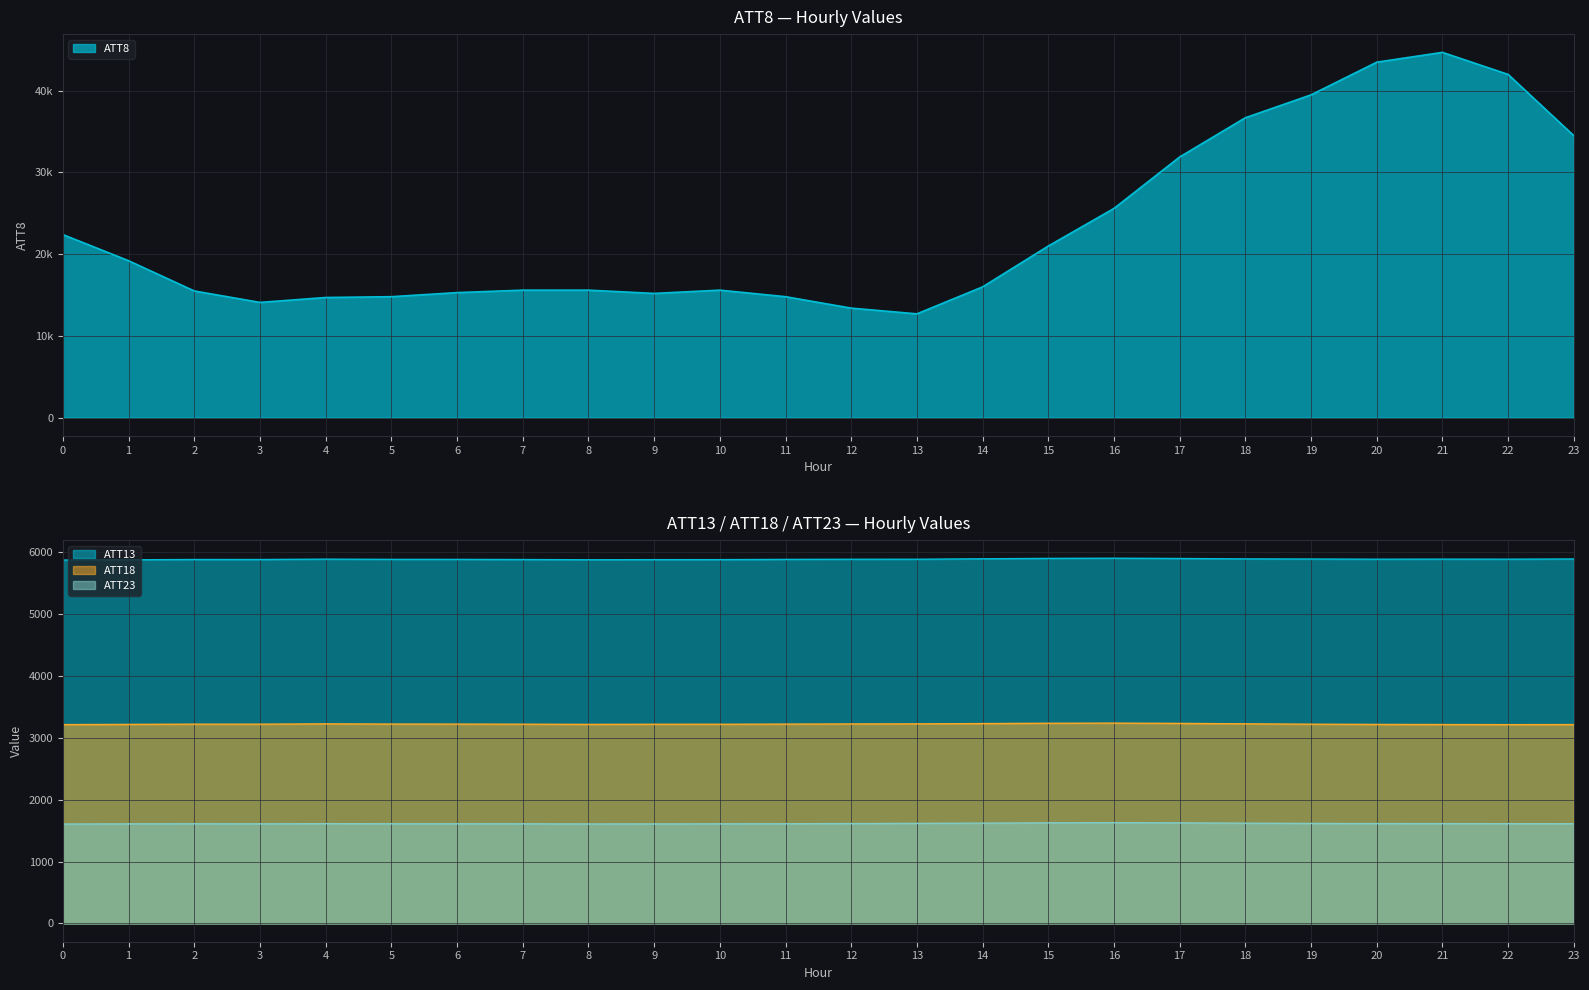

What are all the series names shown in the legend?

ATT8, ATT13, ATT18, ATT23